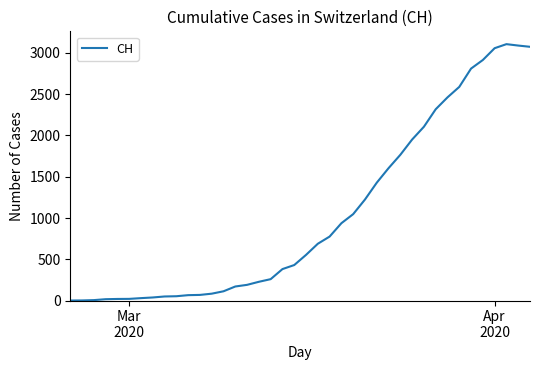

How many lines are shown in the chart?

1